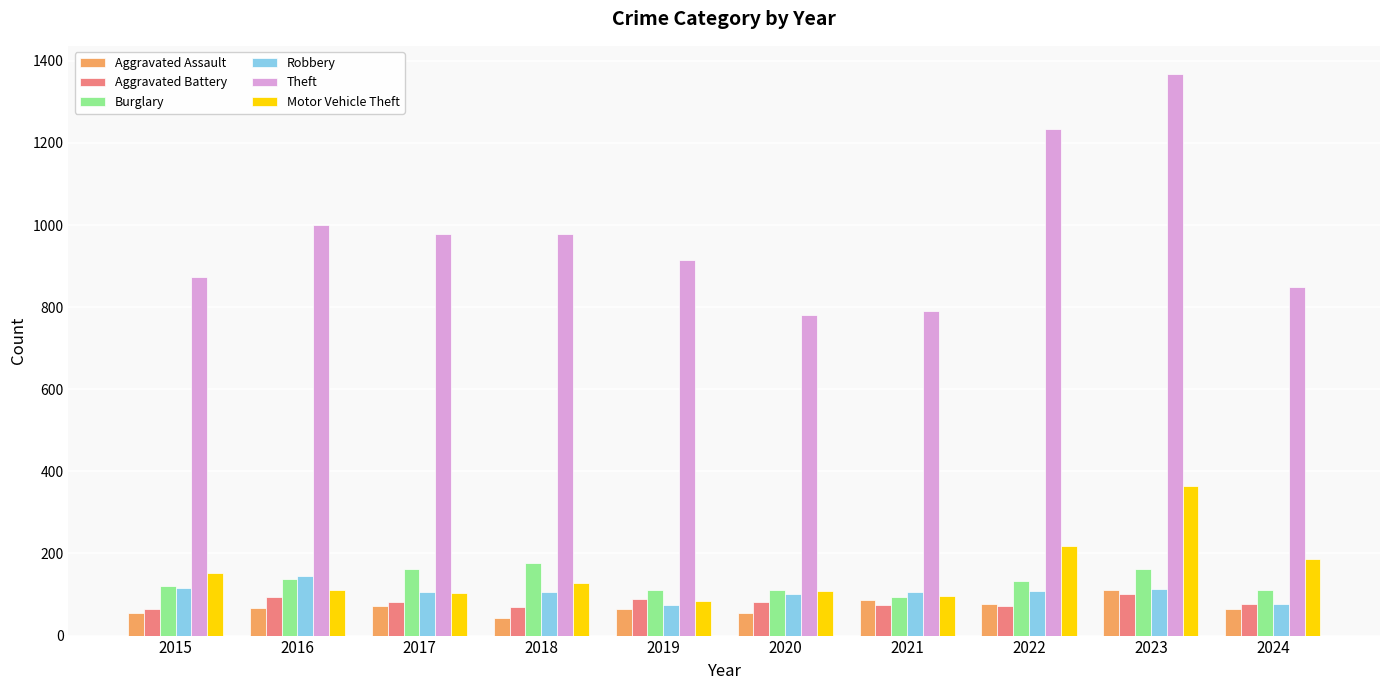

What is the total value across all series at 2016?

1551